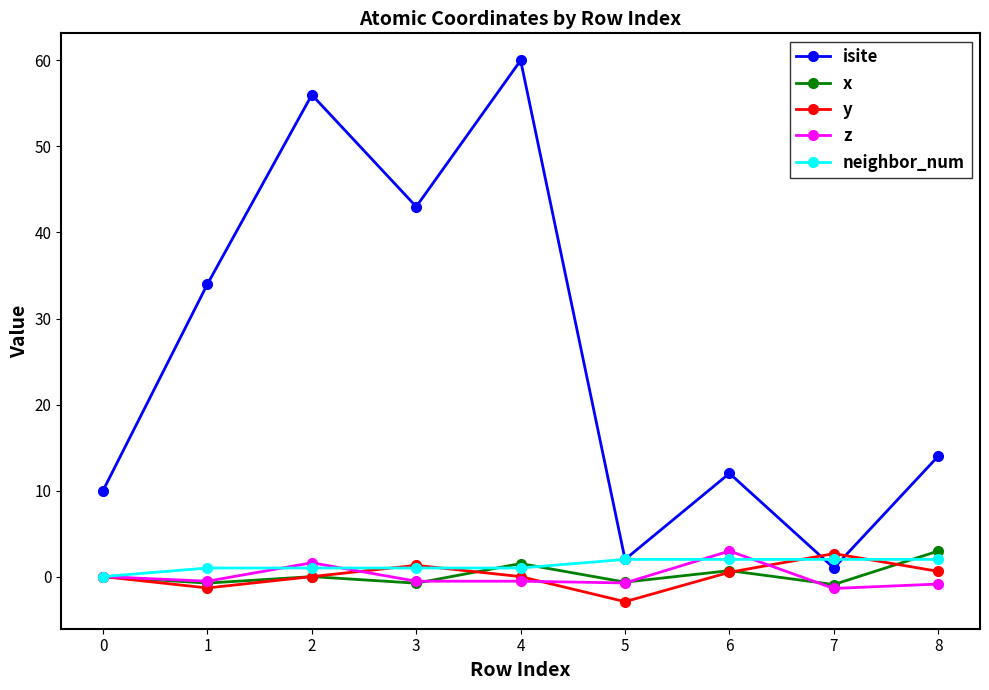

At how many categories does at least one series exceed 41?

3